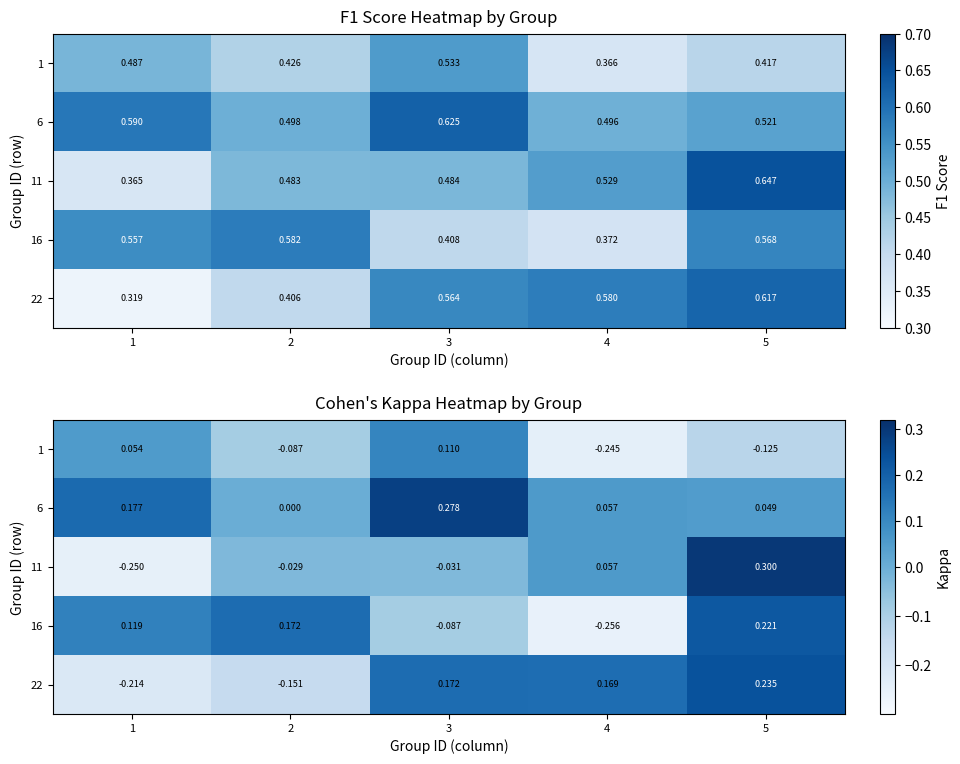

What is the sum of the 11 values at 3 and 1?

-0.3